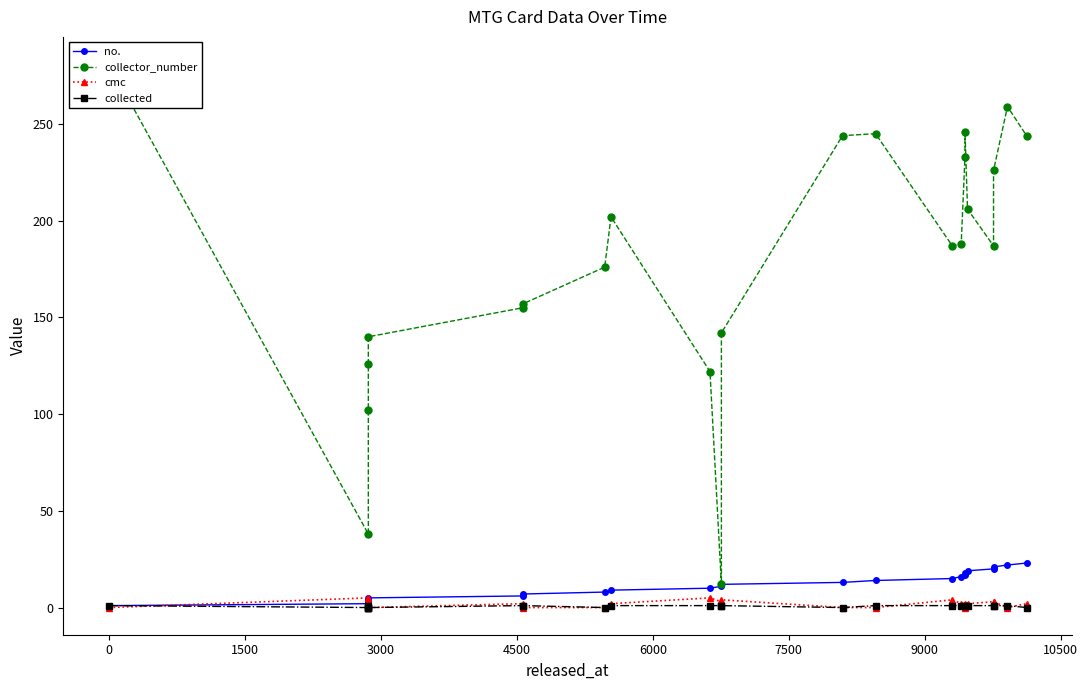

True or false: collector_number and no. cross at least once.

False